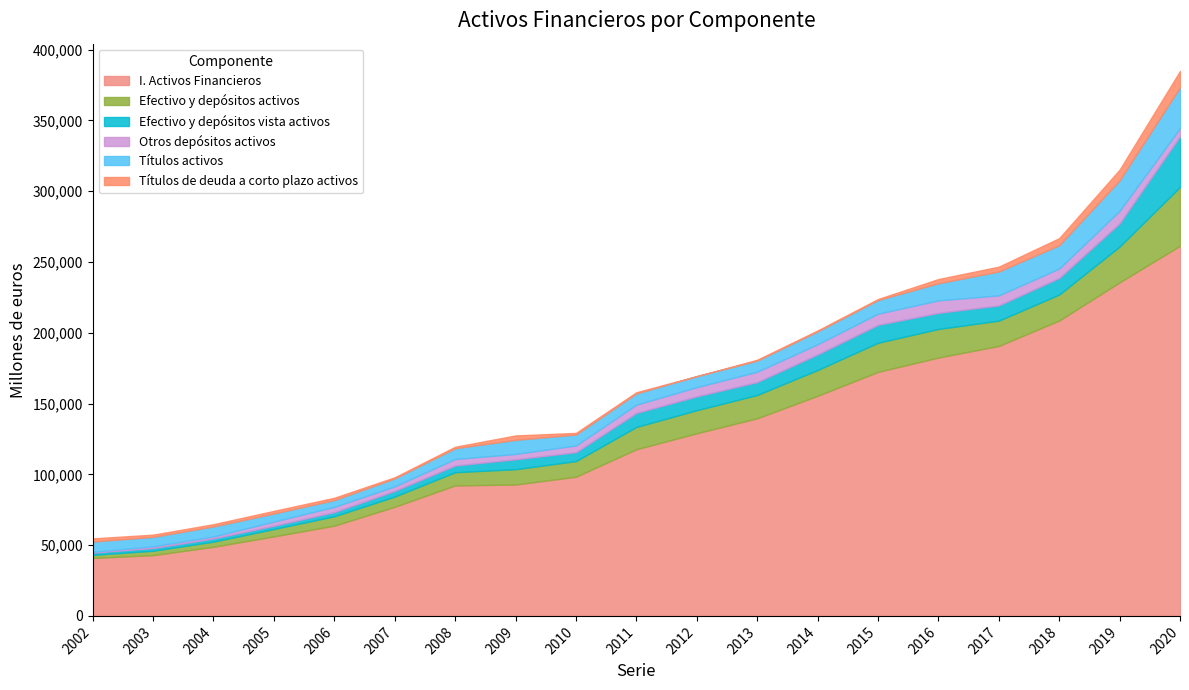

In Títulos de deuda a corto plazo activos, how many points are lower than both neighbors (excluding endpoints)?

3